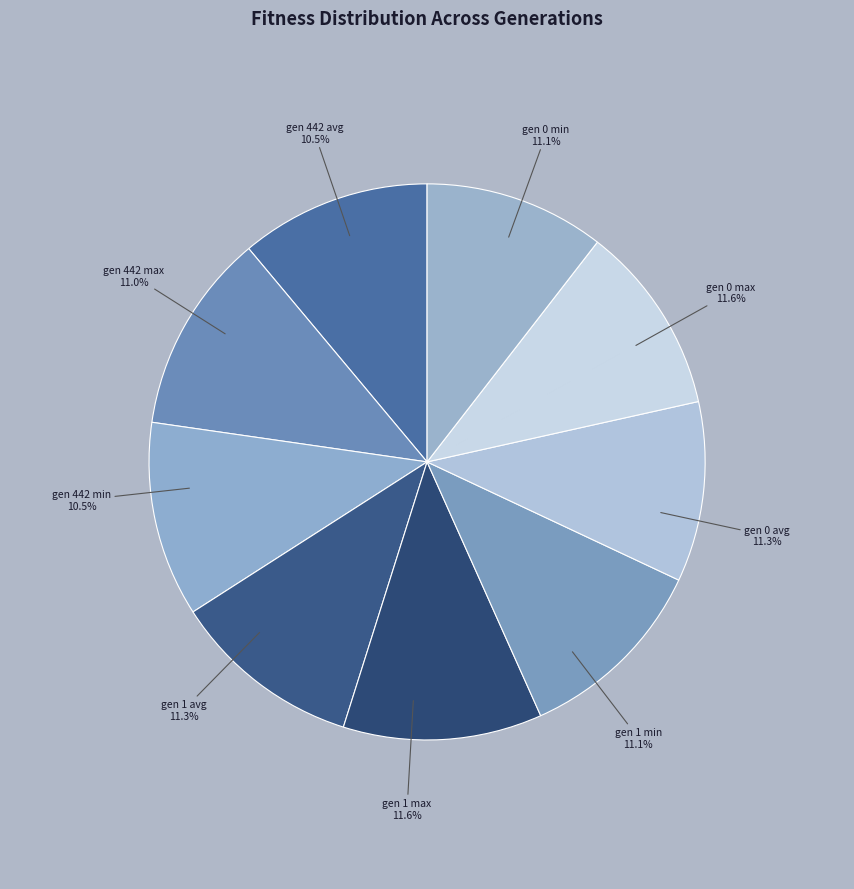

Which category has the biggest portion of the pie?

gen 0 max